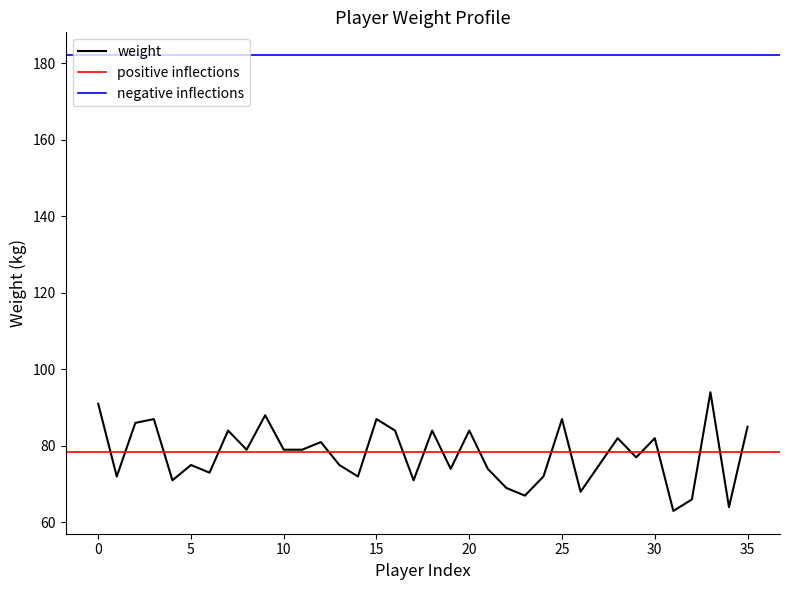

True or false: weight has a value of 39 at 15.

False